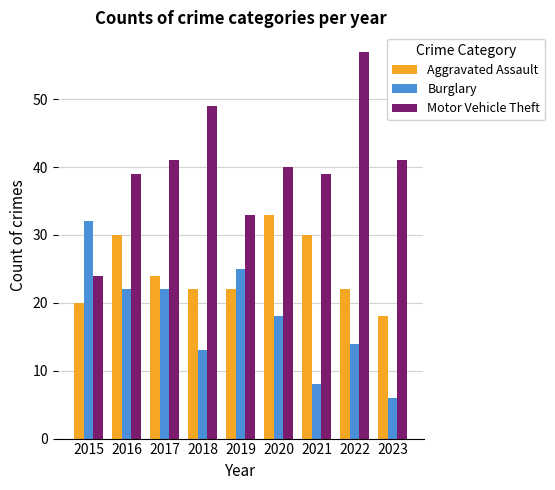

What is the value of the Motor Vehicle Theft bar at the 9th from the left?

41